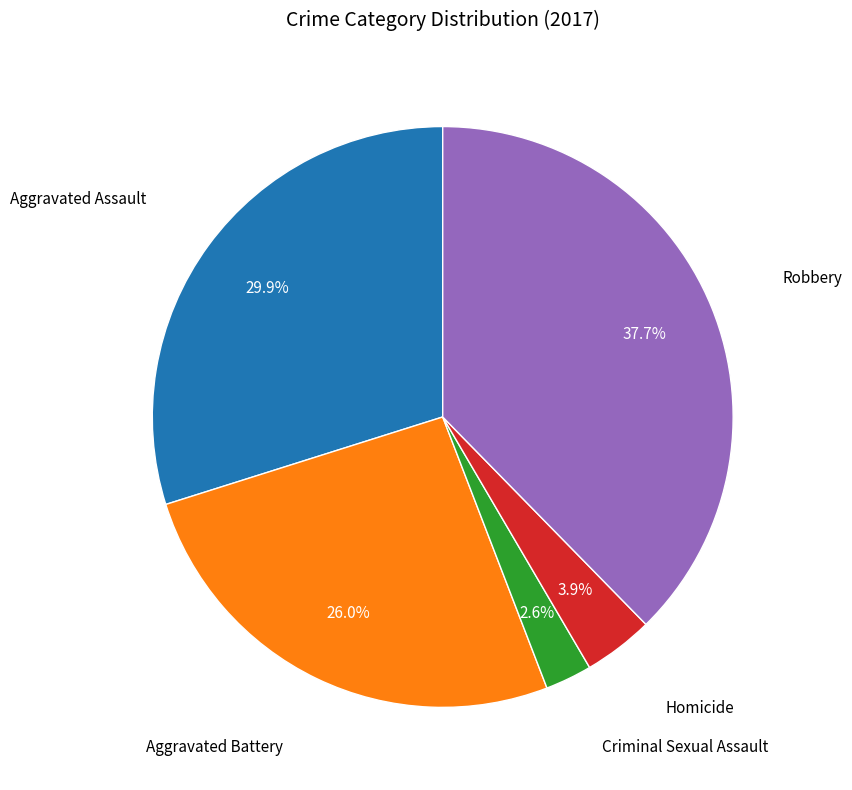

Is there a majority slice in this chart?

No